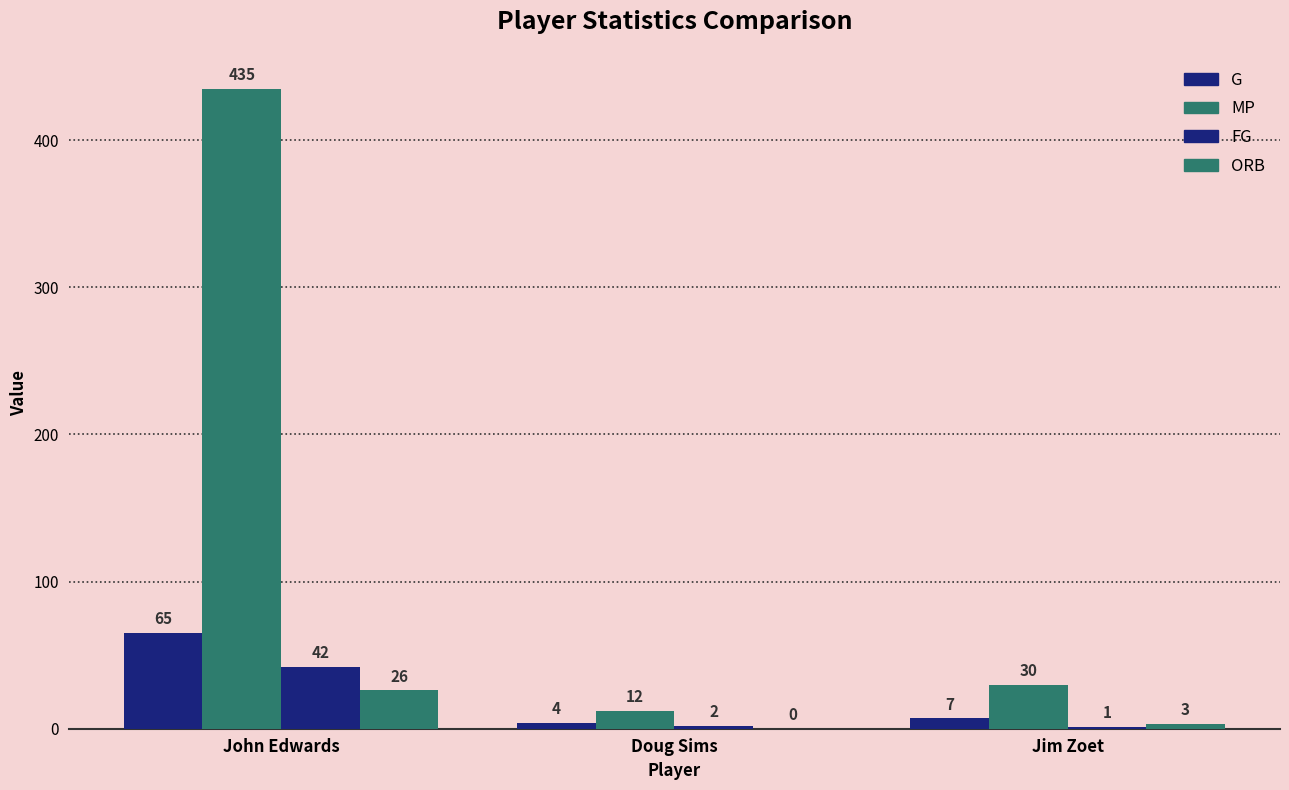

Are the bars horizontal?

No